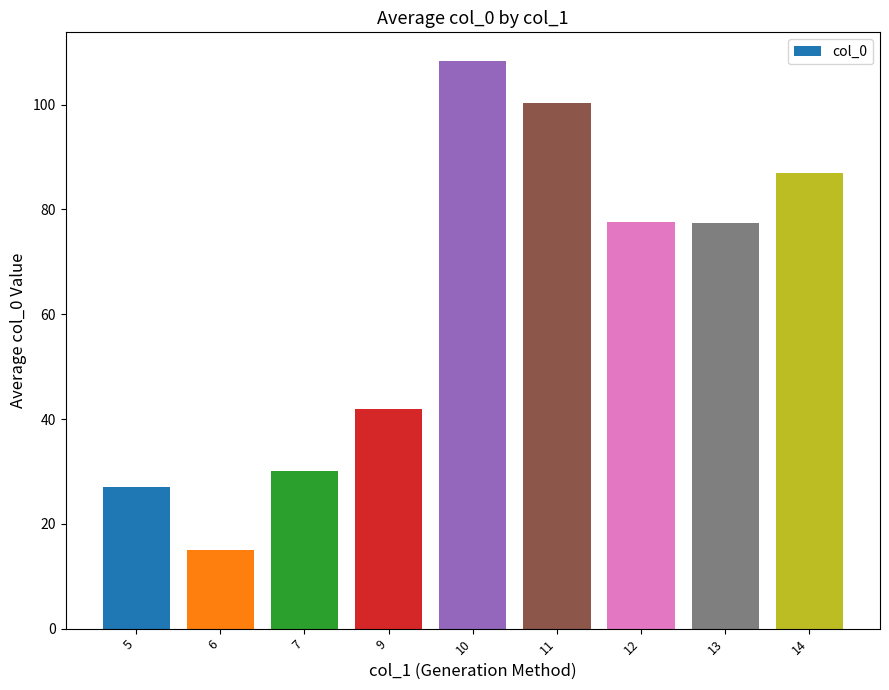

True or false: the data shows 30.0 at 7.

True